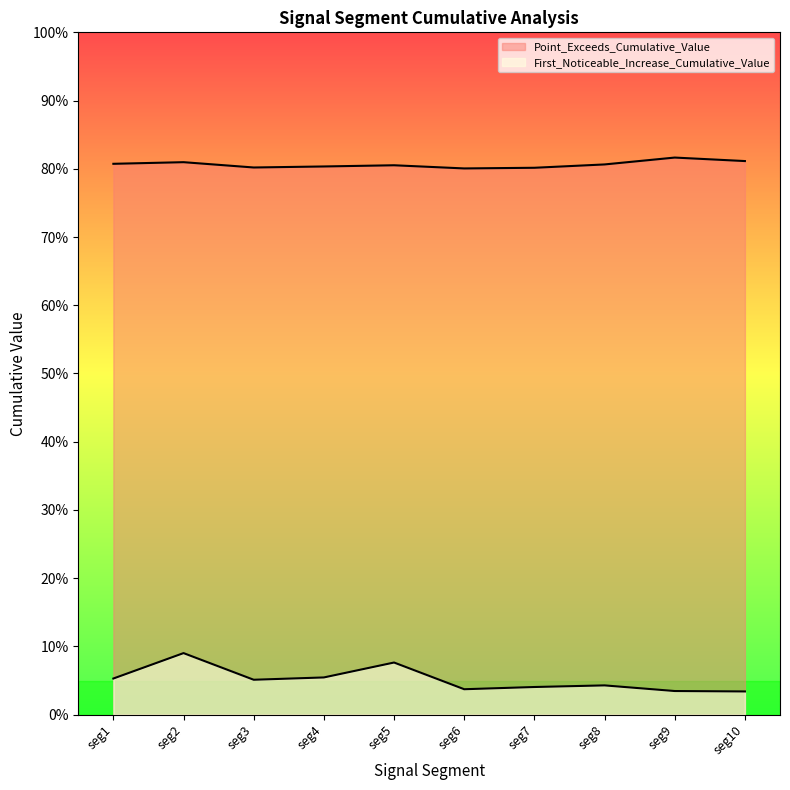

The value of Point_Exceeds_Cumulative_Value at 43 is 0.2. True or false?

False